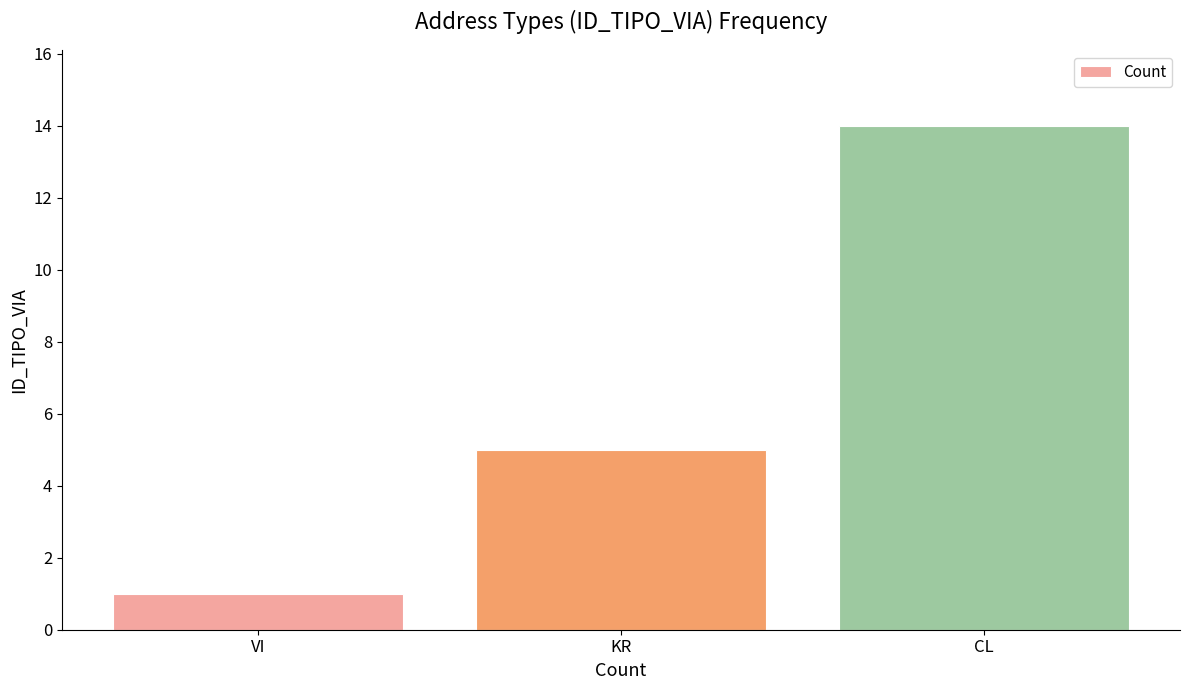

The value at KR is 8. True or false?

False